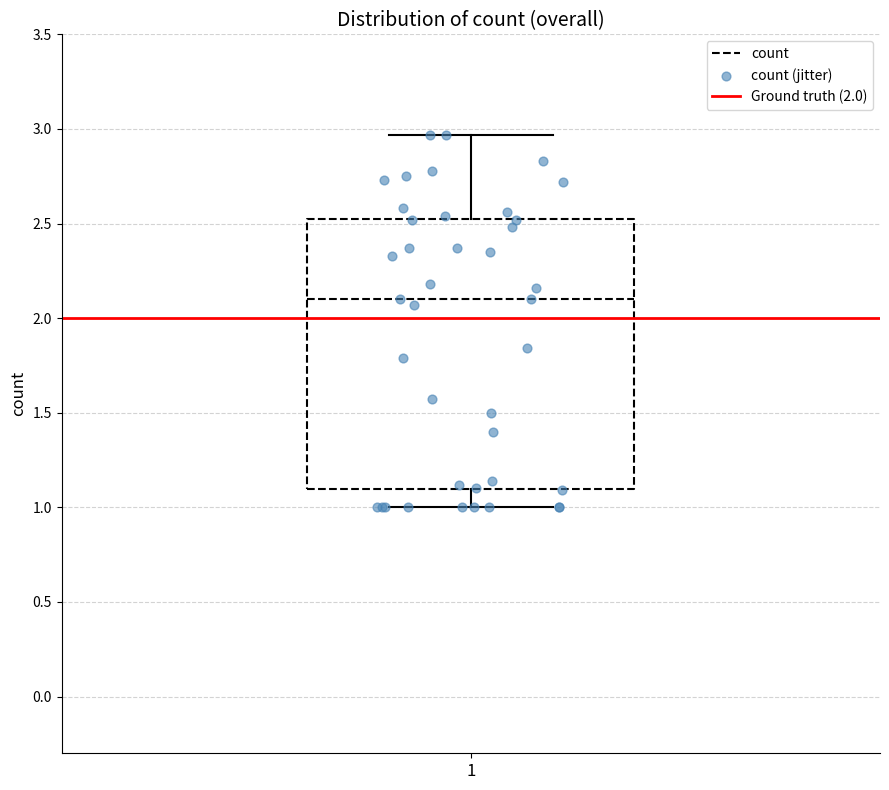

Read this box plot against the y-axis: the position of the median line, the range covered by the box, and the ends of both whiskers. The values are not printed on the chart, so give them approximately, as read against the axis.

median 2.10, box 1.10 to 2.55, whiskers 1.00 to 2.95